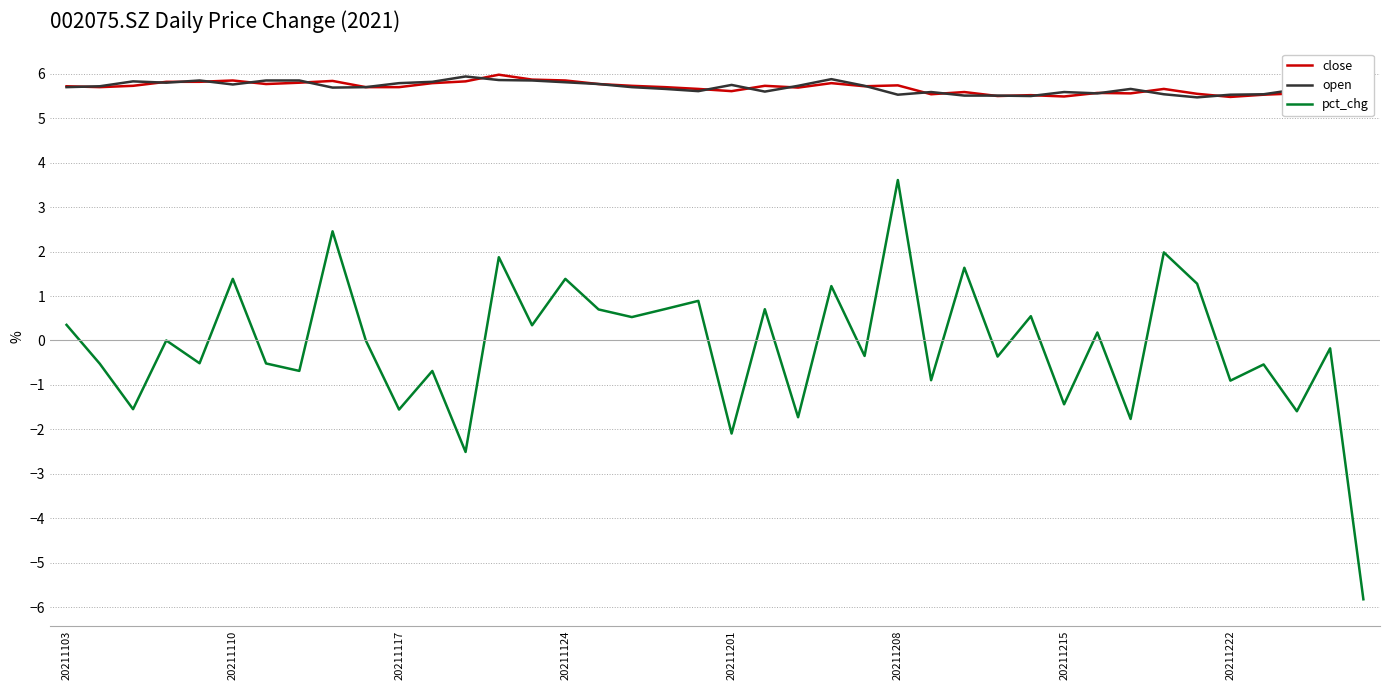

What is the total value across all series at 32?

9.5